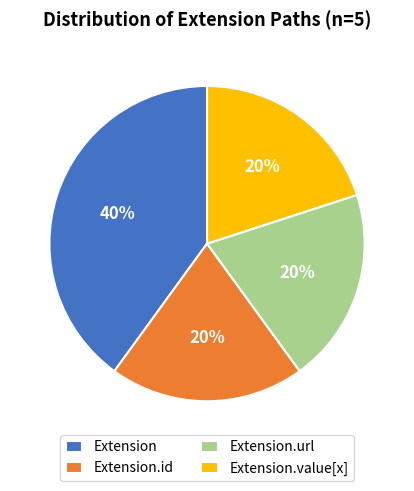

True or false: Extension.value[x] accounts for 11% of the total.

False